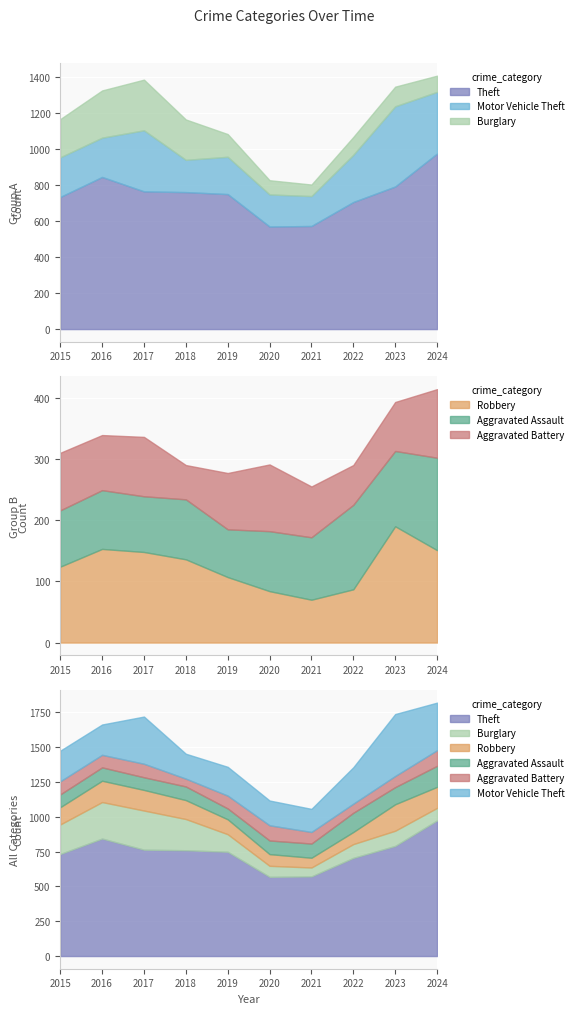

At which category is the sum across all series the highest?

2024